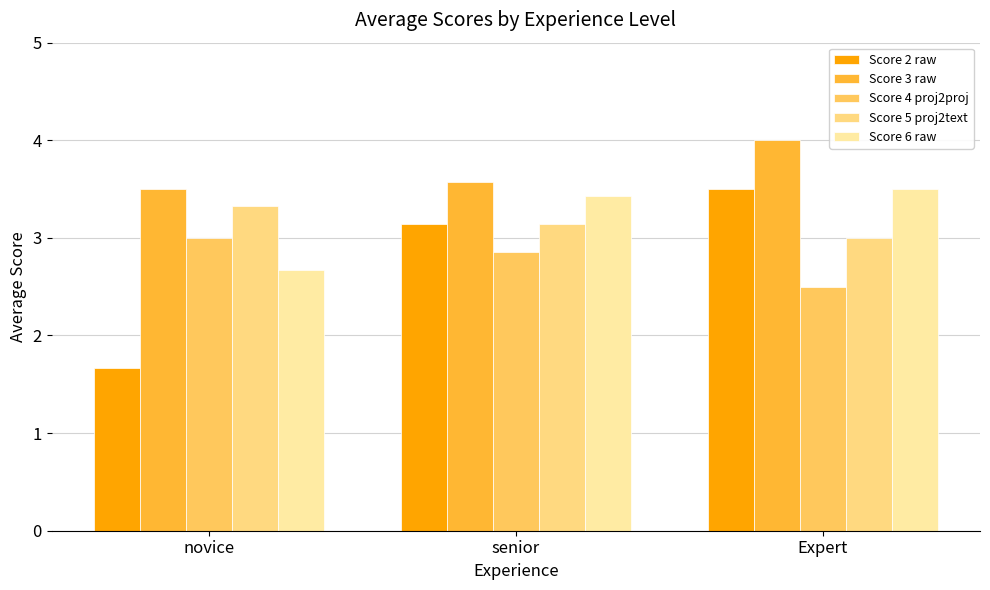

What is the label of the 3rd bar from the left?

Expert